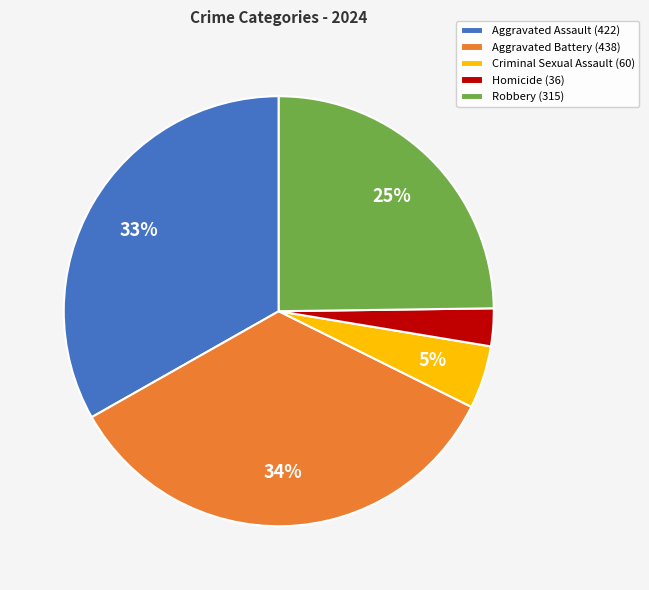

Rank the categories by value from highest to lowest.

Aggravated Battery, Aggravated Assault, Robbery, Criminal Sexual Assault, Homicide